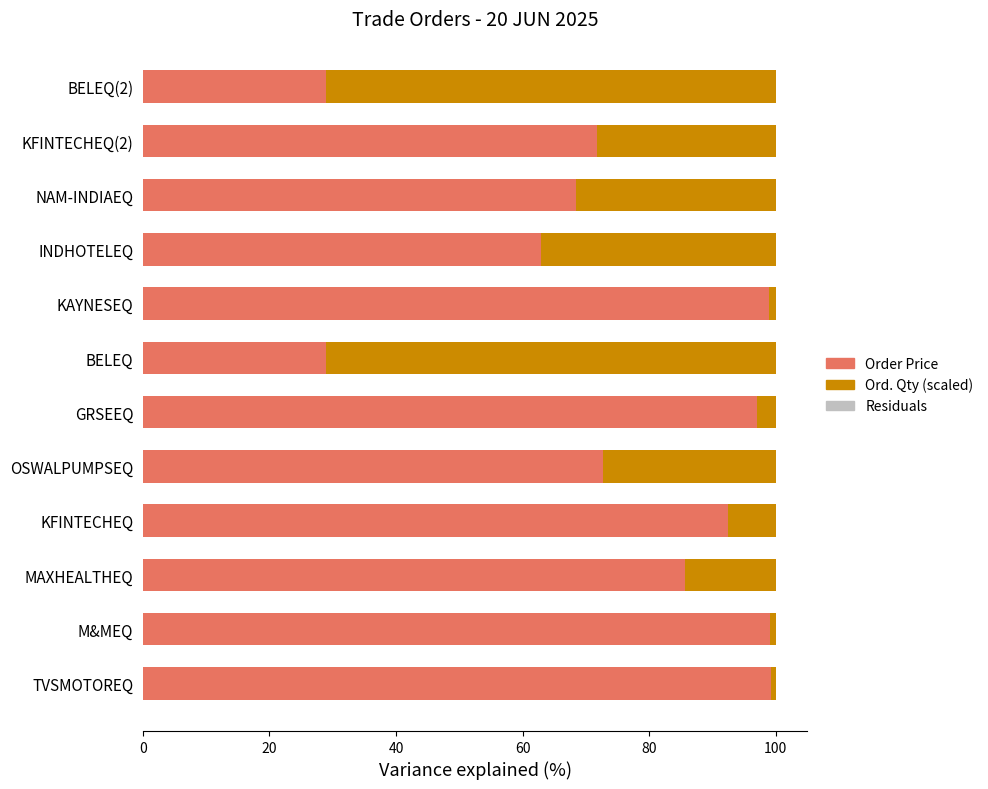

What is the total value across all series at INDHOTELEQ?

100.0